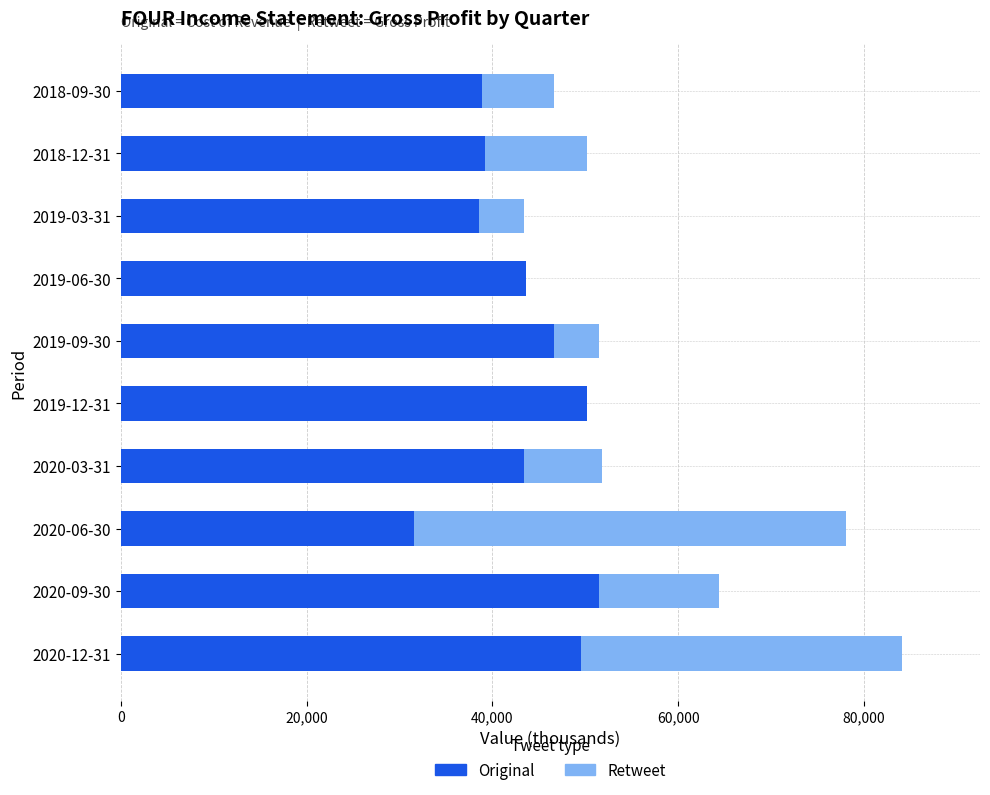

How many series are shown in this chart?

2